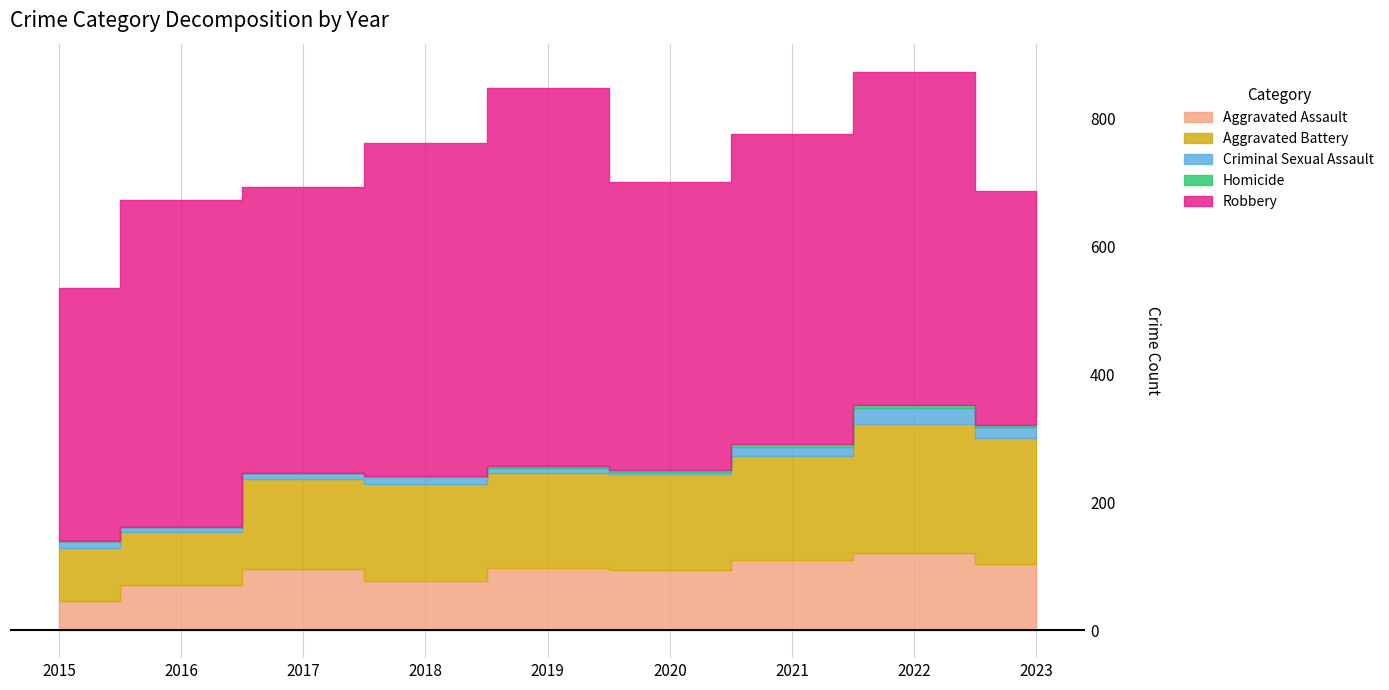

What is the greatest value displayed?

591